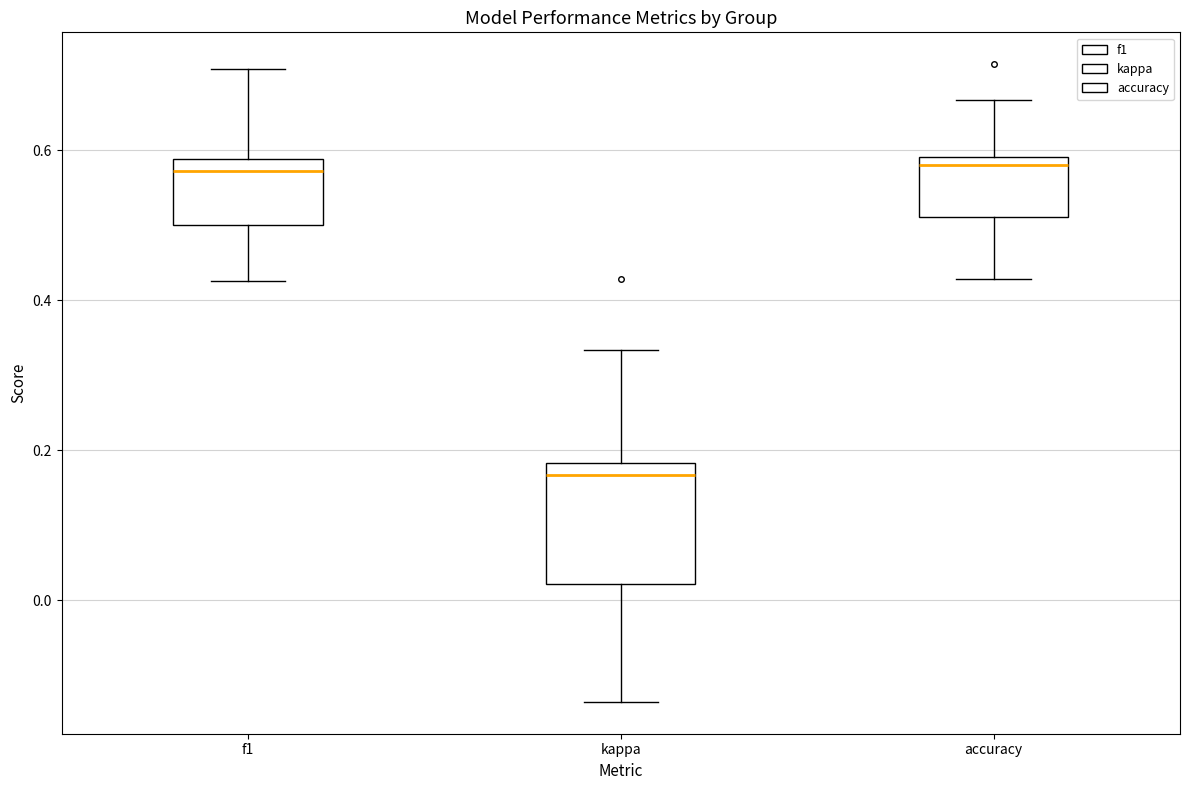

Reading left to right, transcribe this box plot: for each box, give where its median line is, the range the box spans, and where its two whiskers end, as read against the y-axis. The values are not printed on the chart, so give them approximately, as read against the axis.

f1: median 0.58 (just below the box's upper edge), box 0.50 to 0.58, whiskers 0.42 to 0.70
kappa: median 0.16, box 0.02 to 0.18, whiskers -0.14 to 0.34
accuracy: median 0.58, box 0.52 to 0.60, whiskers 0.42 to 0.66